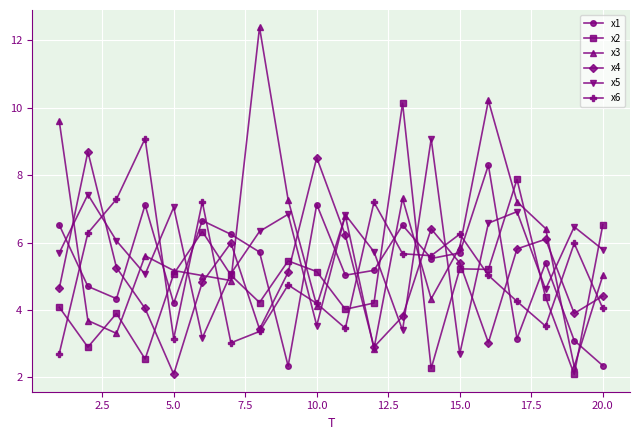

In x1, how many points are higher than both neighbors (excluding endpoints)?

6